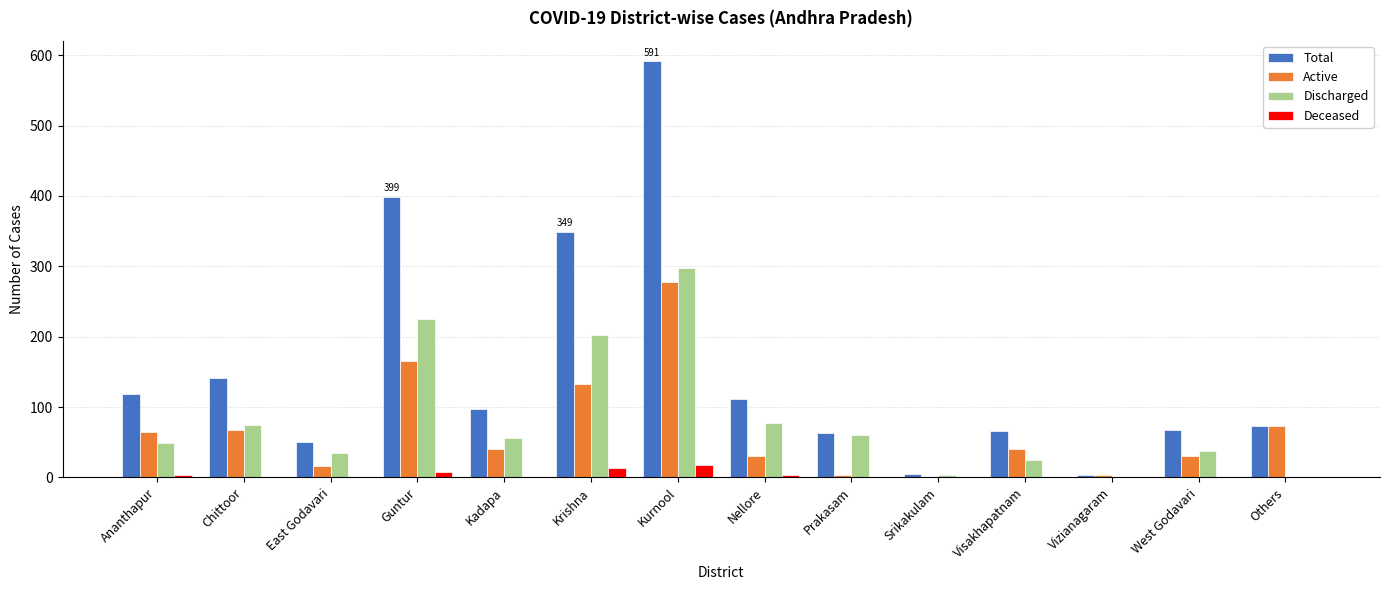

At which category is the sum across all series the highest?

Kurnool